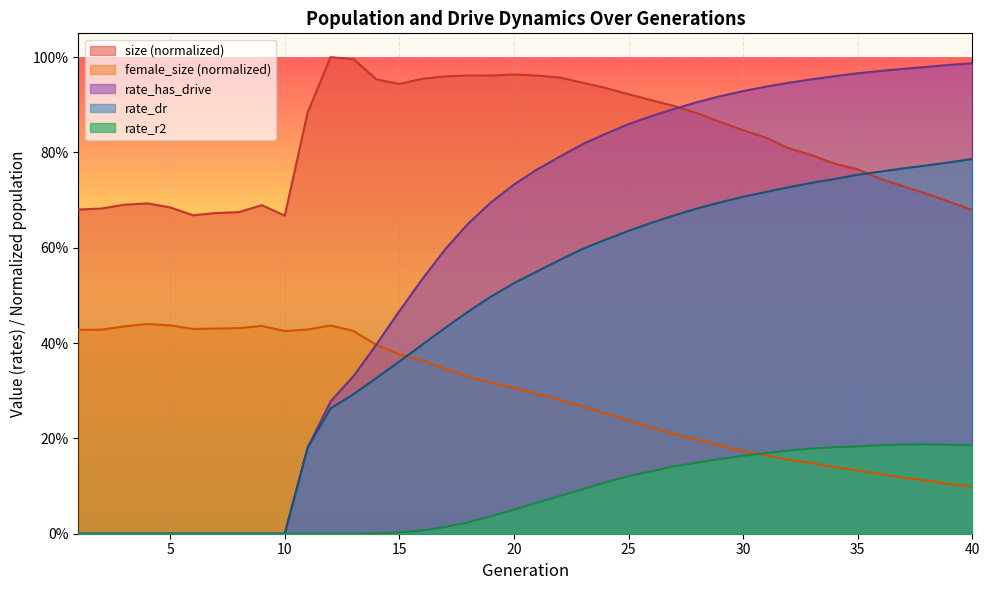

Reading left to right, transcribe all the data shown in this chart.

size: 1=0.7	2=0.7	3=0.7	4=0.7	5=0.7	6=0.7	7=0.7	8=0.7	9=0.7	10=0.7	11=0.9	12=1.0	13=1.0	14=1.0	15=0.9	16=1.0	17=1.0	18=1.0	19=1.0	20=1.0	21=1.0	22=1.0	23=0.9	24=0.9	25=0.9	26=0.9	27=0.9	28=0.9	29=0.9	30=0.8	31=0.8	32=0.8	33=0.8	34=0.8	35=0.8	36=0.7	37=0.7	38=0.7	39=0.7	40=0.7
female_size: 1=0.4	2=0.4	3=0.4	4=0.4	5=0.4	6=0.4	7=0.4	8=0.4	9=0.4	10=0.4	11=0.4	12=0.4	13=0.4	14=0.4	15=0.4	16=0.4	17=0.3	18=0.3	19=0.3	20=0.3	21=0.3	22=0.3	23=0.3	24=0.3	25=0.2	26=0.2	27=0.2	28=0.2	29=0.2	30=0.2	31=0.2	32=0.2	33=0.1	34=0.1	35=0.1	36=0.1	37=0.1	38=0.1	39=0.1	40=0.1
rate_dr: 1=0.0	2=0.0	3=0.0	4=0.0	5=0.0	6=0.0	7=0.0	8=0.0	9=0.0	10=0.0	11=0.2	12=0.3	13=0.3	14=0.3	15=0.4	16=0.4	17=0.4	18=0.5	19=0.5	20=0.5	21=0.6	22=0.6	23=0.6	24=0.6	25=0.6	26=0.7	27=0.7	28=0.7	29=0.7	30=0.7	31=0.7	32=0.7	33=0.7	34=0.7	35=0.8	36=0.8	37=0.8	38=0.8	39=0.8	40=0.8
rate_has_drive: 1=0.0	2=0.0	3=0.0	4=0.0	5=0.0	6=0.0	7=0.0	8=0.0	9=0.0	10=0.0	11=0.2	12=0.3	13=0.3	14=0.4	15=0.5	16=0.5	17=0.6	18=0.7	19=0.7	20=0.7	21=0.8	22=0.8	23=0.8	24=0.8	25=0.9	26=0.9	27=0.9	28=0.9	29=0.9	30=0.9	31=0.9	32=0.9	33=1.0	34=1.0	35=1.0	36=1.0	37=1.0	38=1.0	39=1.0	40=1.0
rate_r2: 1=0.0	2=0.0	3=0.0	4=0.0	5=0.0	6=0.0	7=0.0	8=0.0	9=0.0	10=0.0	11=0.0	12=0.0	13=0.0	14=0.0	15=0.0	16=0.0	17=0.0	18=0.0	19=0.0	20=0.1	21=0.1	22=0.1	23=0.1	24=0.1	25=0.1	26=0.1	27=0.1	28=0.1	29=0.2	30=0.2	31=0.2	32=0.2	33=0.2	34=0.2	35=0.2	36=0.2	37=0.2	38=0.2	39=0.2	40=0.2